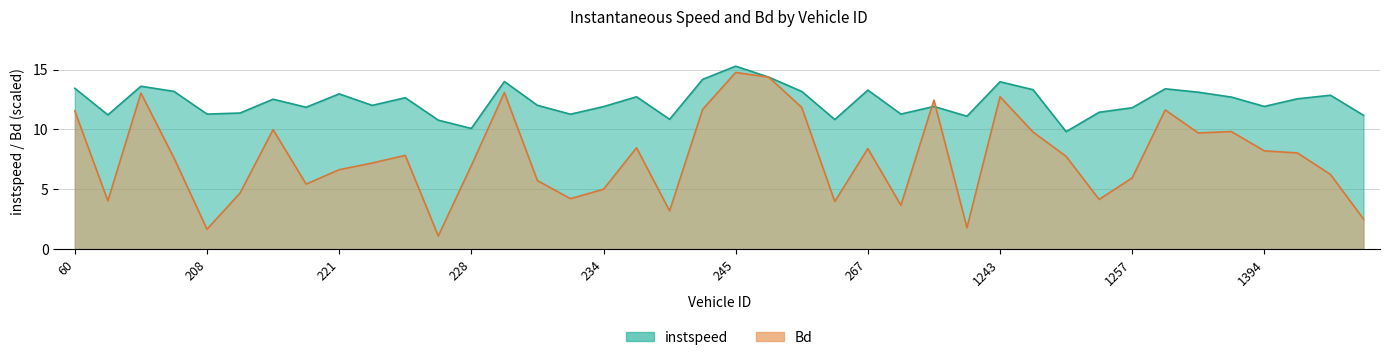

What is the maximum value for Bd?

14.8